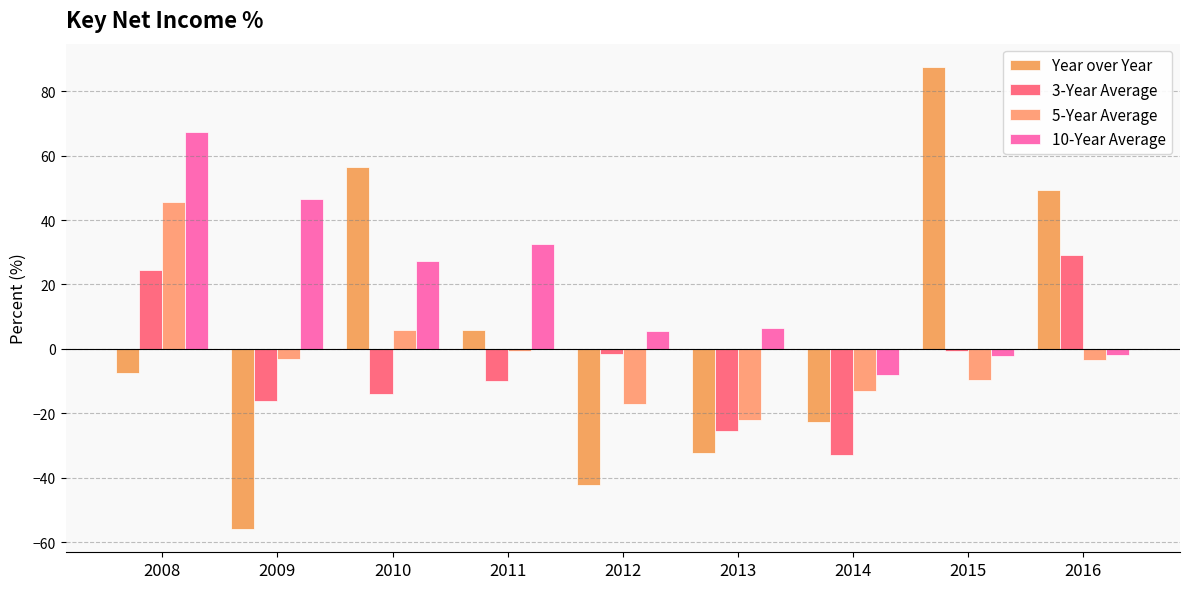

Where is 3-Year Average nearest to the value -1?

2015